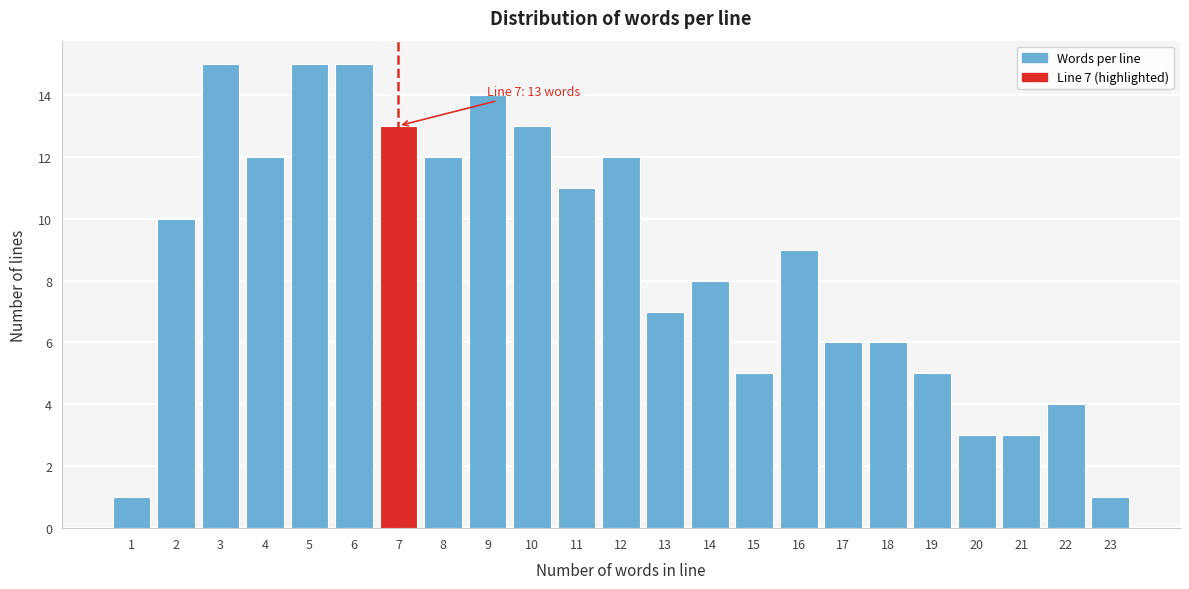

Reading right to left, transcribe all the data shown in this chart.

23=1	22=4	21=3	20=3	19=5	18=6	17=6	16=9	15=5	14=8	13=7	12=12	11=11	10=13	9=14	8=12	7=13	6=15	5=15	4=12	3=15	2=10	1=1